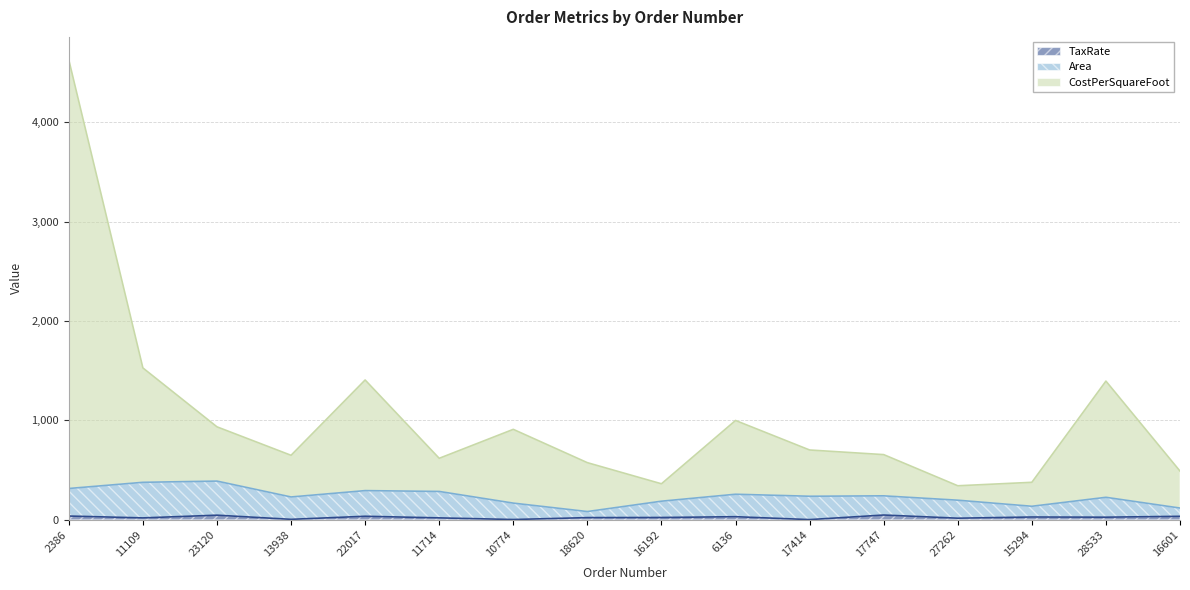

What is the label of the 13th point from the right?

13938